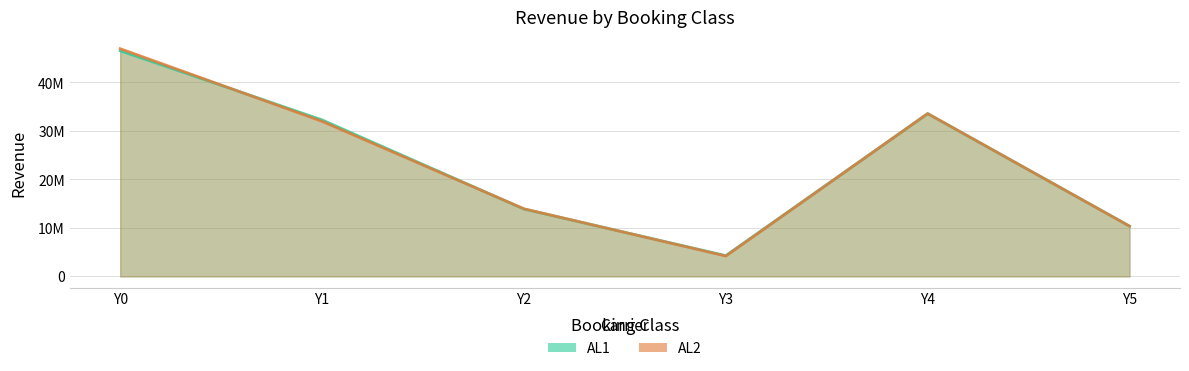

Between which two adjacent categories do AL2 and AL1 first intersect?

Y0 and Y1